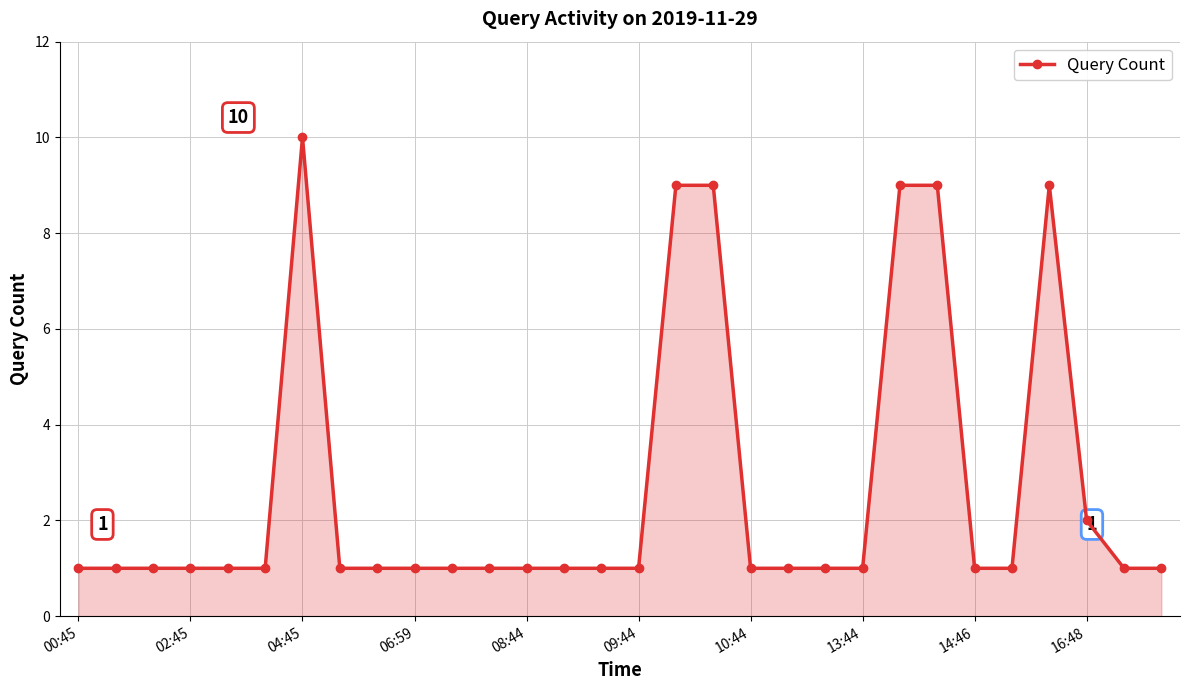

What is the value of the 21st point from the left?

1